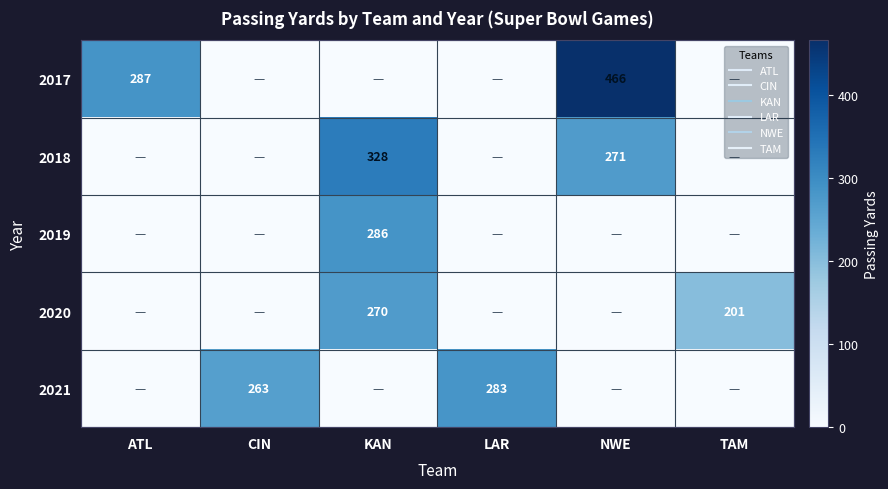

What is the total value across all series at CIN?

263